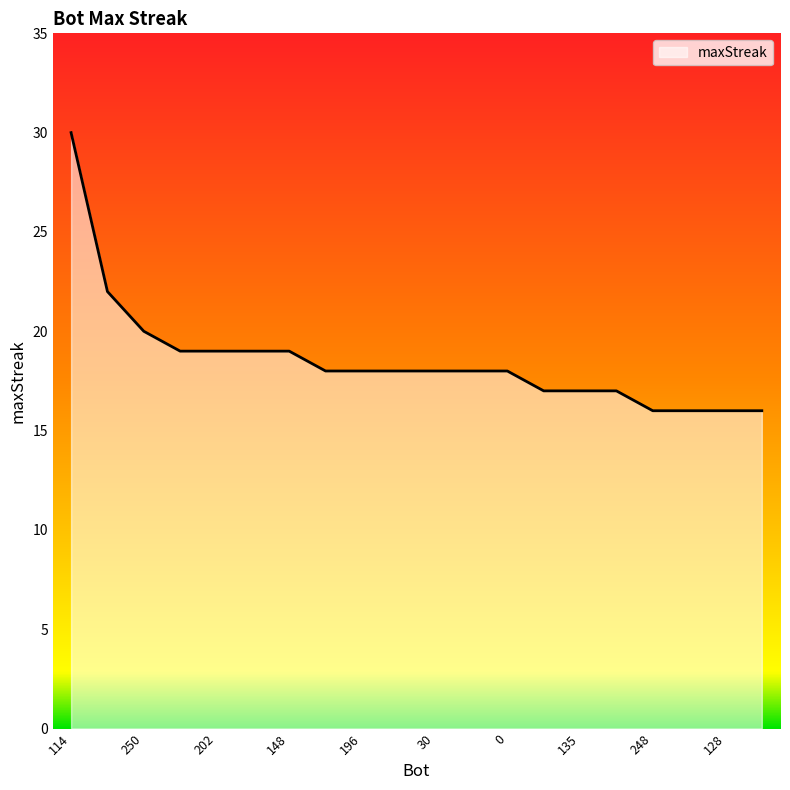

What is the maximum value shown in the chart?

30